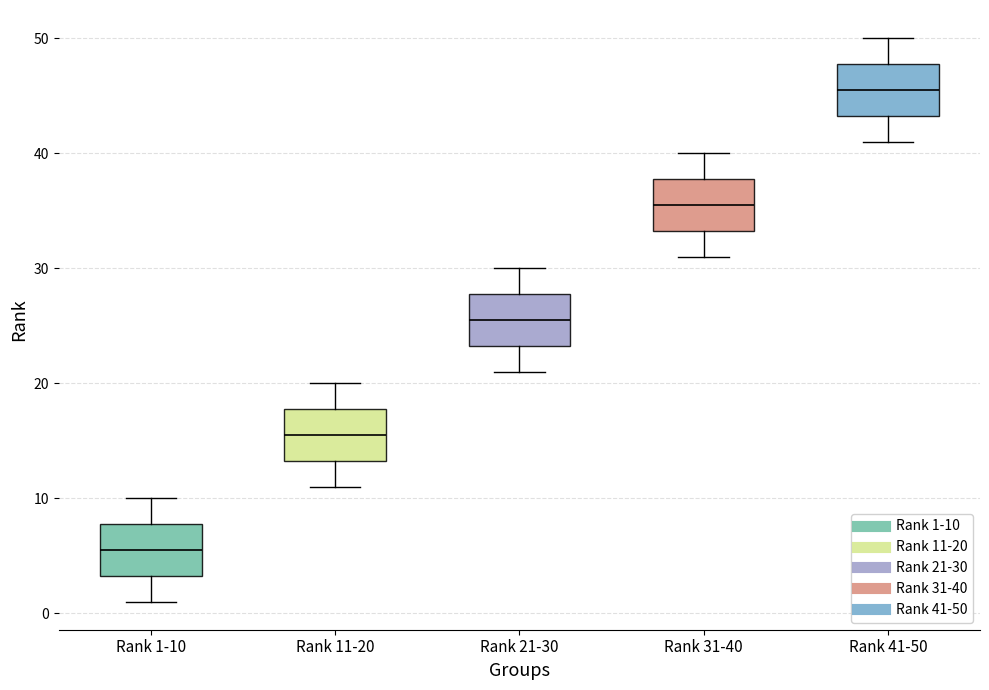

Reading left to right, transcribe this box plot: for each box, give where its median line is, the range the box spans, and where its two whiskers end, as read against the y-axis. The values are not printed on the chart, so give them approximately, as read against the axis.

Rank 1-10: median 6, box 3 to 8, whiskers 1 to 10
Rank 11-20: median 16, box 13 to 18, whiskers 11 to 20
Rank 21-30: median 26, box 23 to 28, whiskers 21 to 30
Rank 31-40: median 36, box 33 to 38, whiskers 31 to 40
Rank 41-50: median 46, box 43 to 48, whiskers 41 to 50